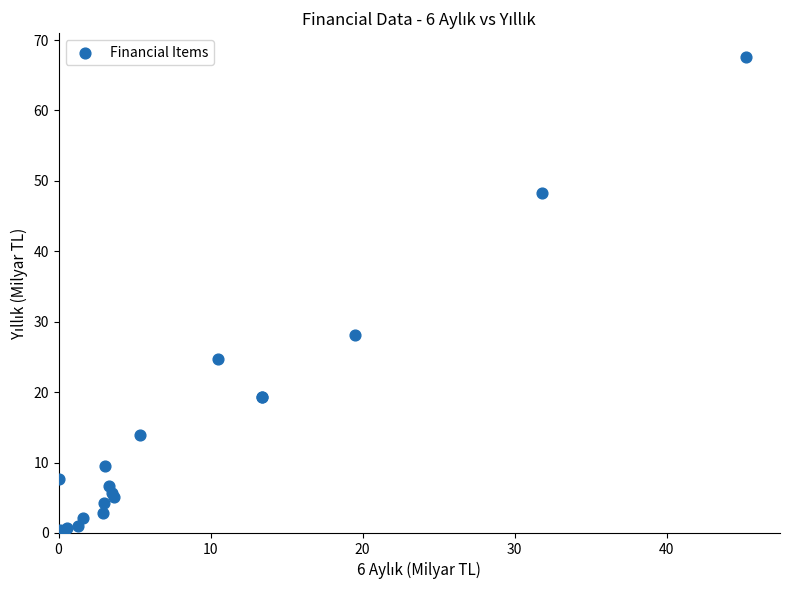

What Y value in the scatter plot is closest to 33?

28.1